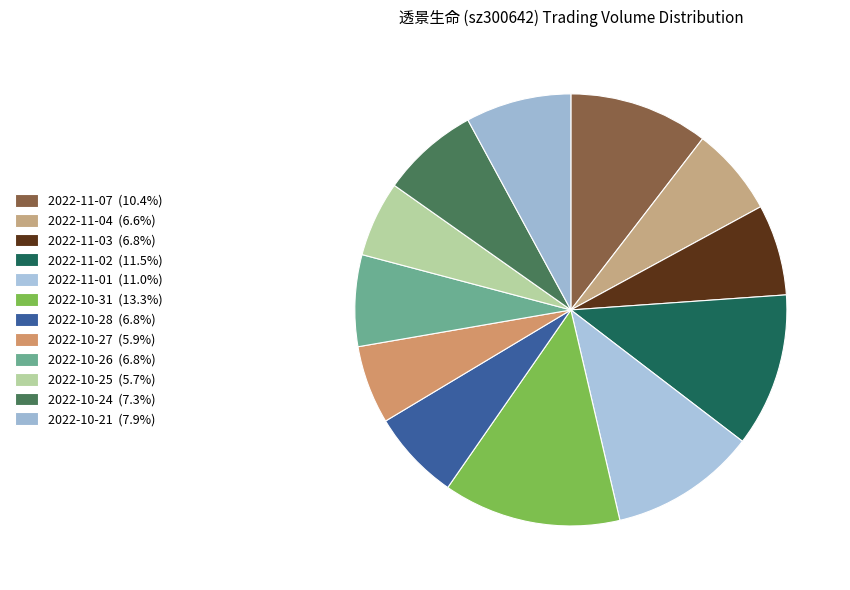

How many slices are in this pie chart?

12